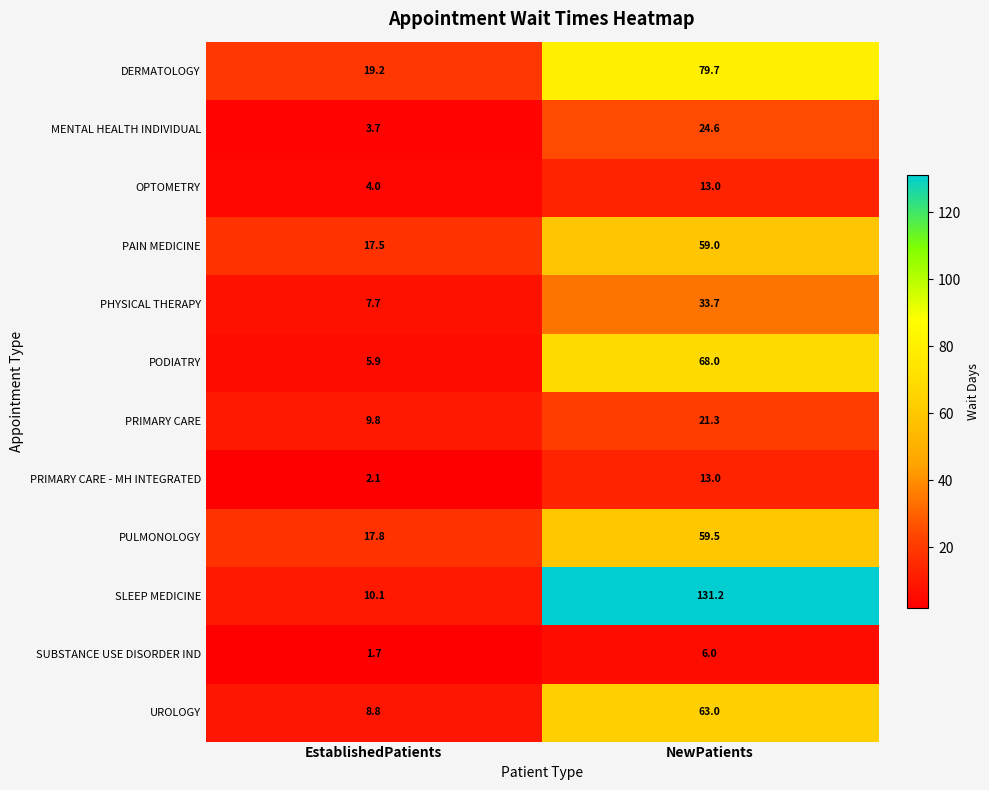

Reading right to left, what are all the values shown in this chart?

DERMATOLOGY: 79.7	19.2
MENTAL HEALTH INDIVIDUAL: 24.6	3.7
OPTOMETRY: 13.0	4.0
PAIN MEDICINE: 59.0	17.5
PHYSICAL THERAPY: 33.7	7.7
PODIATRY: 68.0	5.9
PRIMARY CARE: 21.3	9.8
PRIMARY CARE - MH INTEGRATED: 13.0	2.1
PULMONOLOGY: 59.5	17.8
SLEEP MEDICINE: 131.2	10.1
SUBSTANCE USE DISORDER IND: 6.0	1.7
UROLOGY: 63.0	8.8